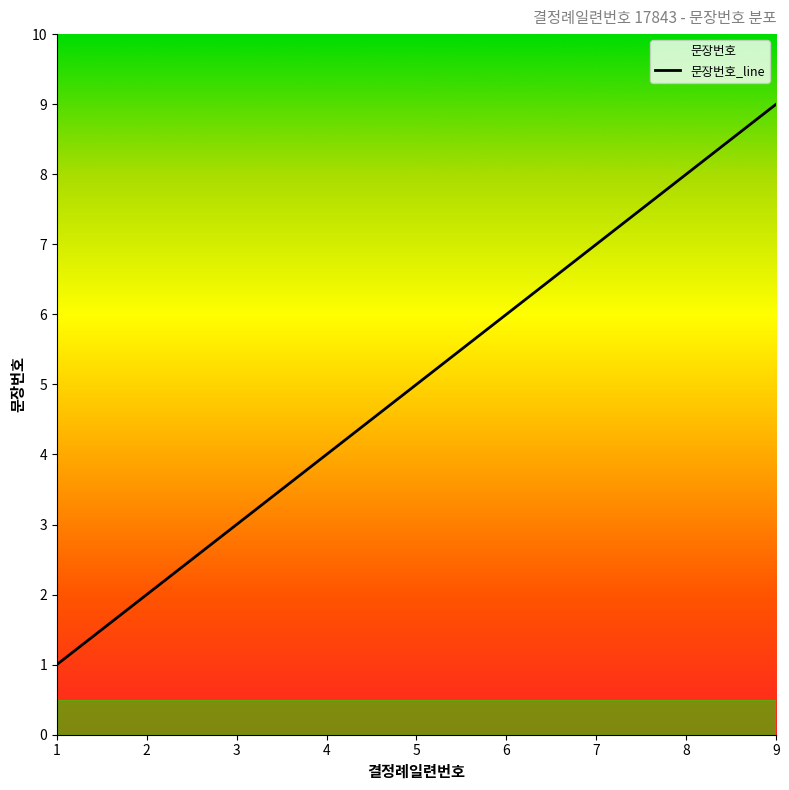

What is the value of the 5th point from the left?

5